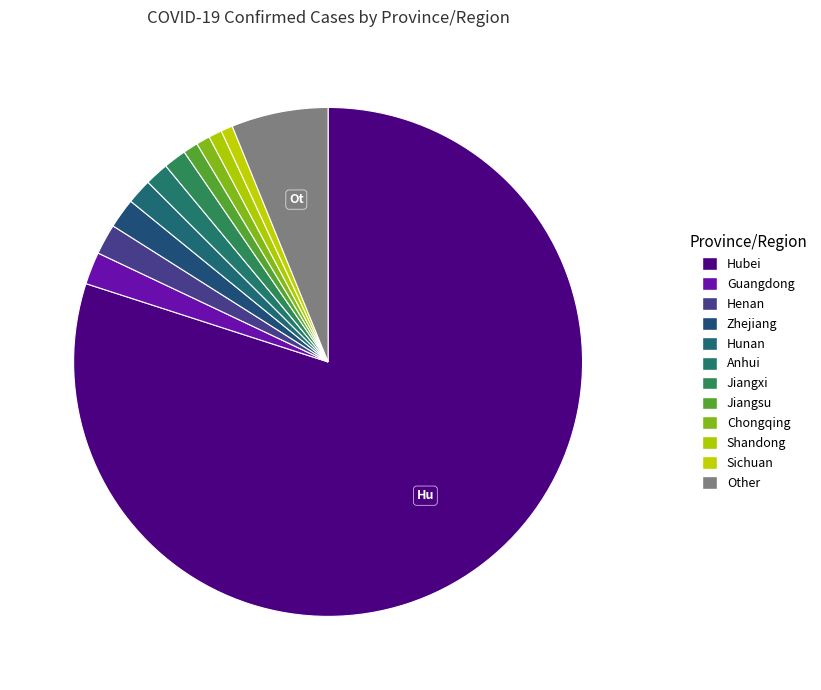

Which category has the smallest portion of the pie?

Sichuan